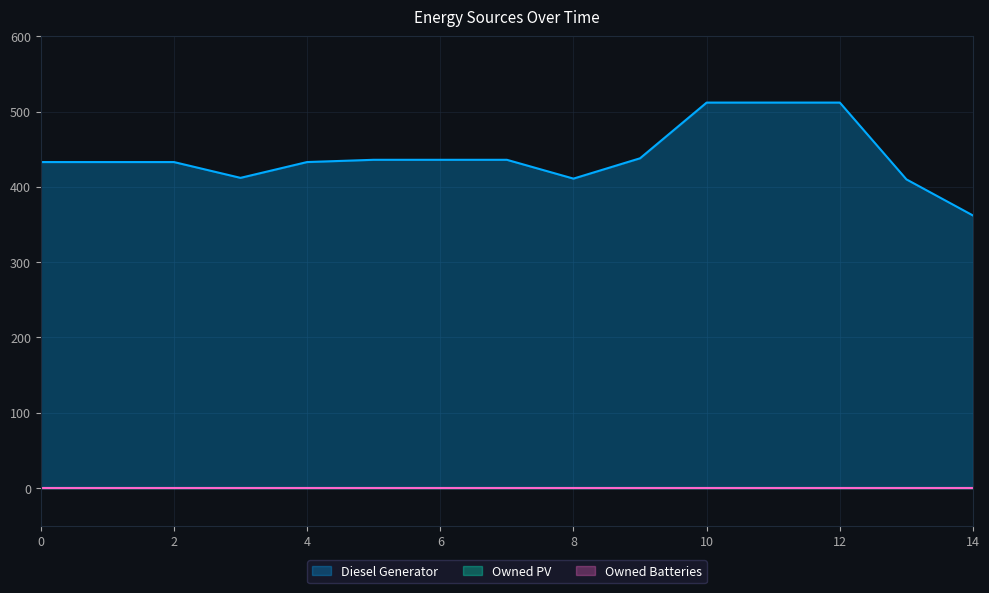

Reading left to right, extract all data points from this chart.

Diesel Generator: 433	433	433	412	433	436	436	436	411	438	512	512	512	410	362
Owned PV: 0	0	0	0	0	0	0	0	0	0	0	0	0	0	0
Owned Batteries: 0	0	0	0	0	0	0	0	0	0	0	0	0	0	0